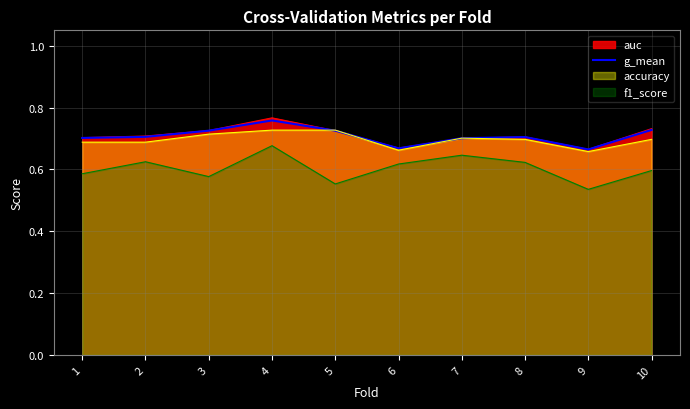

Which label corresponds to the smallest value in the chart?

9